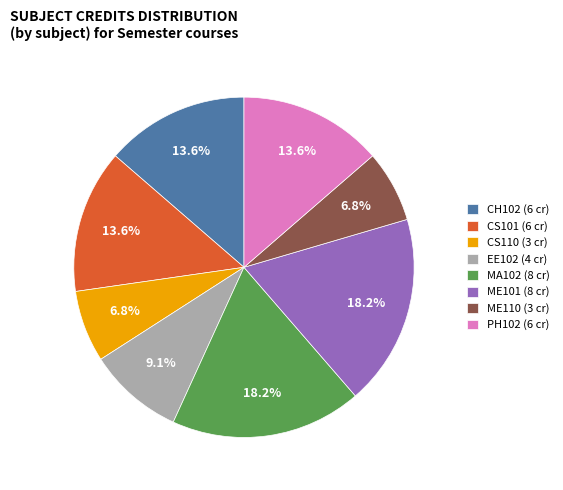

What is the ratio of the value at ME101 (8 cr) to the value at CS110 (3 cr)?

2.7